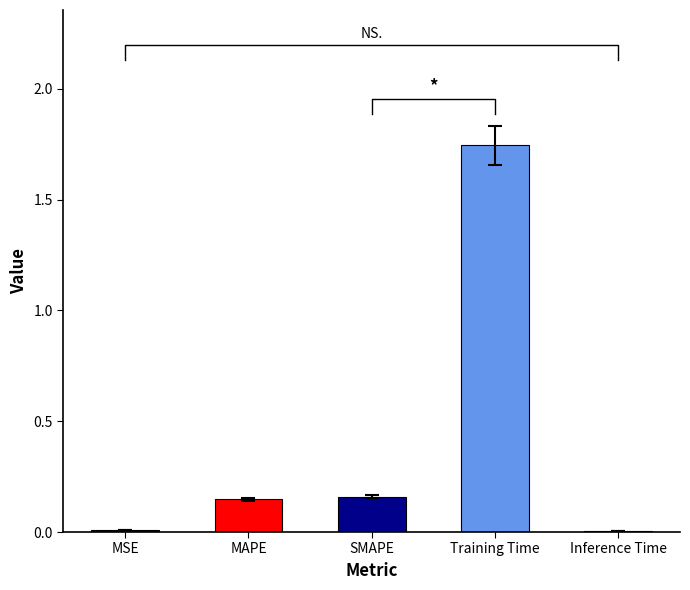

What position from the left is MAPE?

2